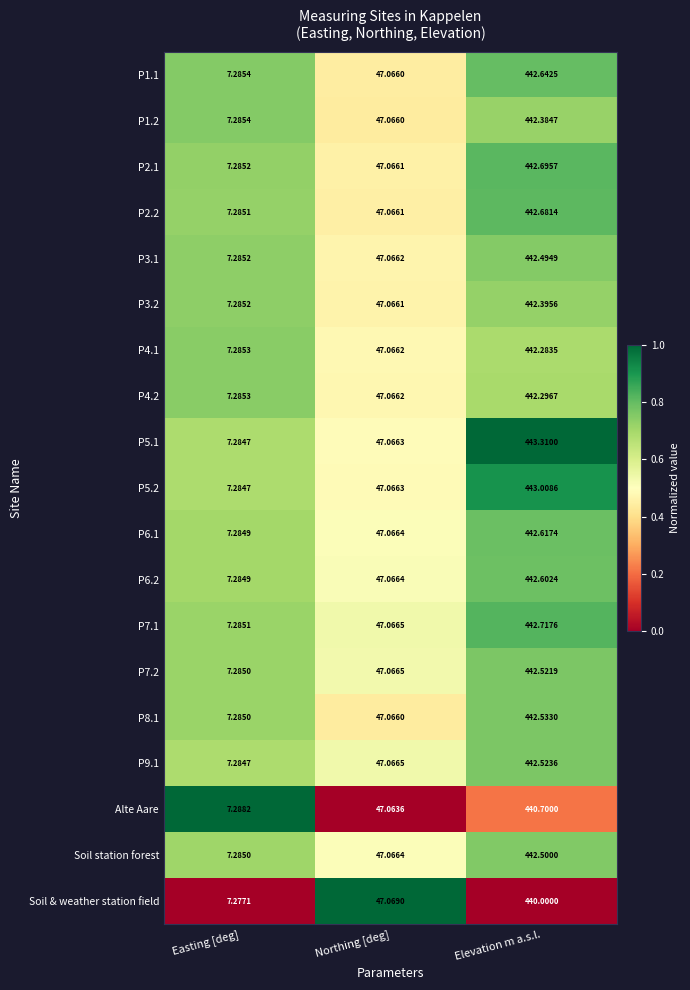

Where is P7.1 nearest to the value 225?

Northing [deg]